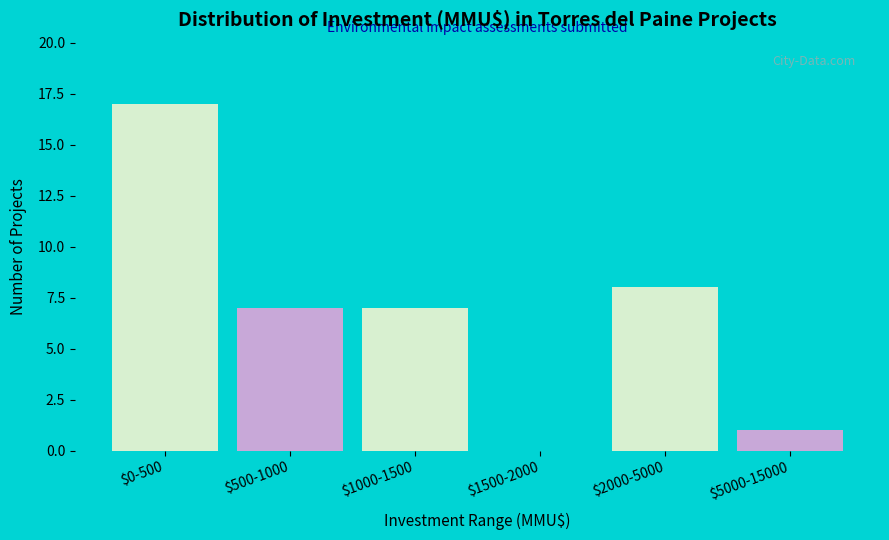

What is the greatest value displayed?

17